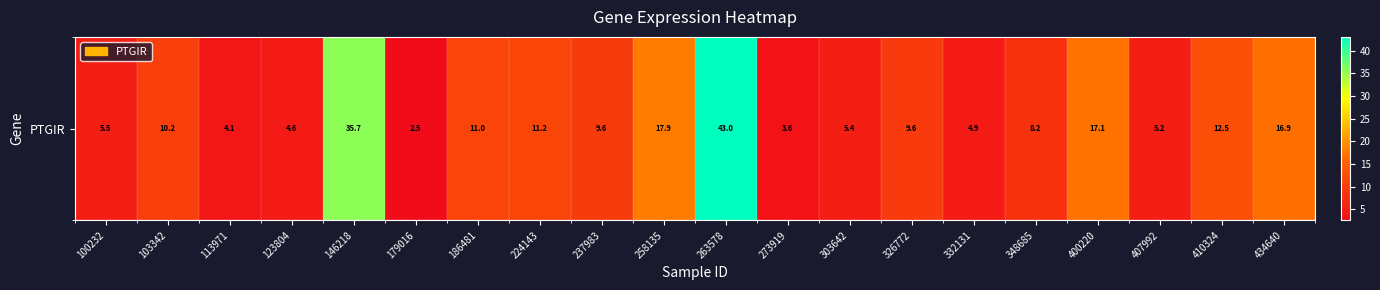

The chart shows a value of 16.9 at 434640. True or false?

True